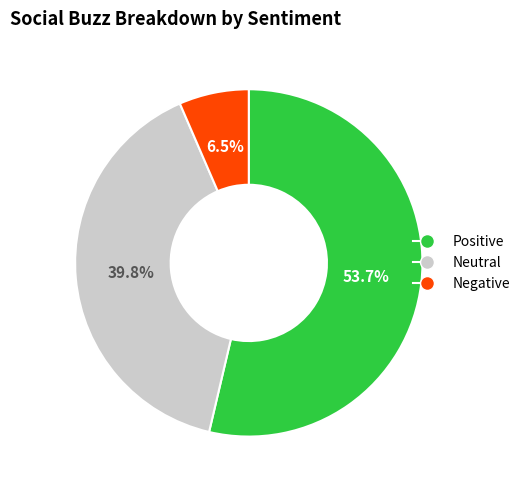

Is there any slice that represents more than half of the pie?

Yes